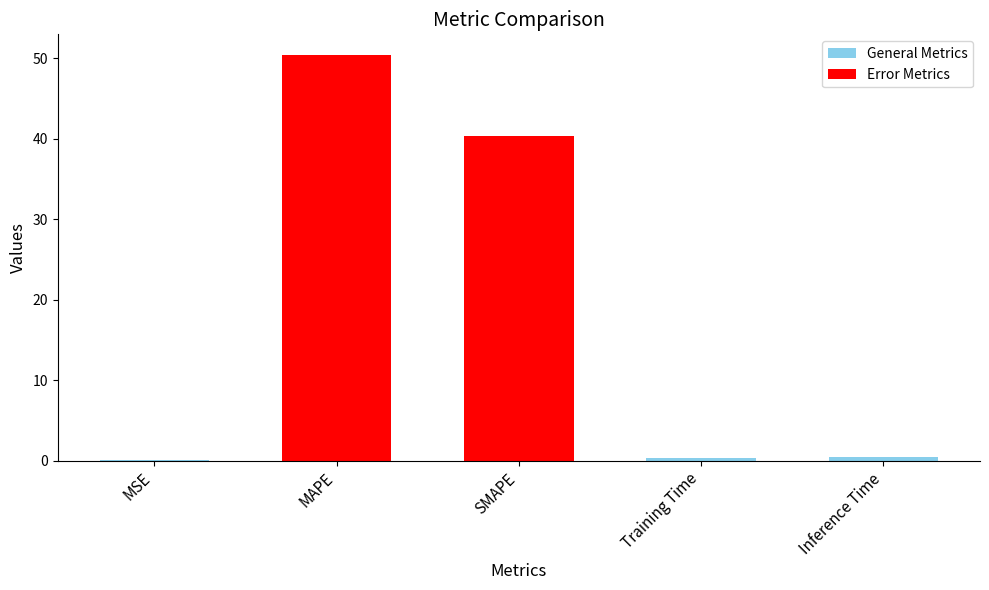

What is the approximate value at MAPE?

50.5